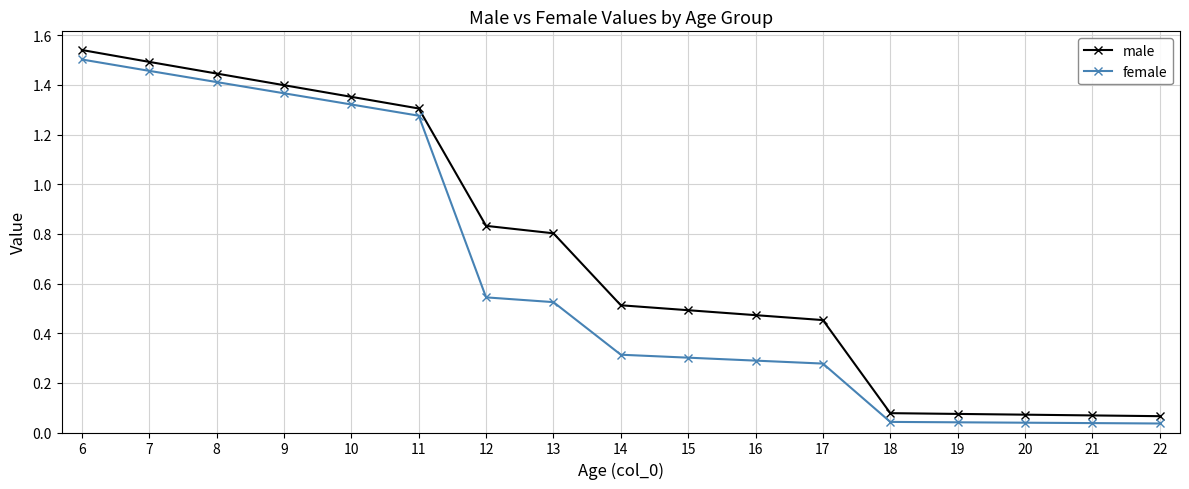

At which category does the chart reach its peak across all series?

6